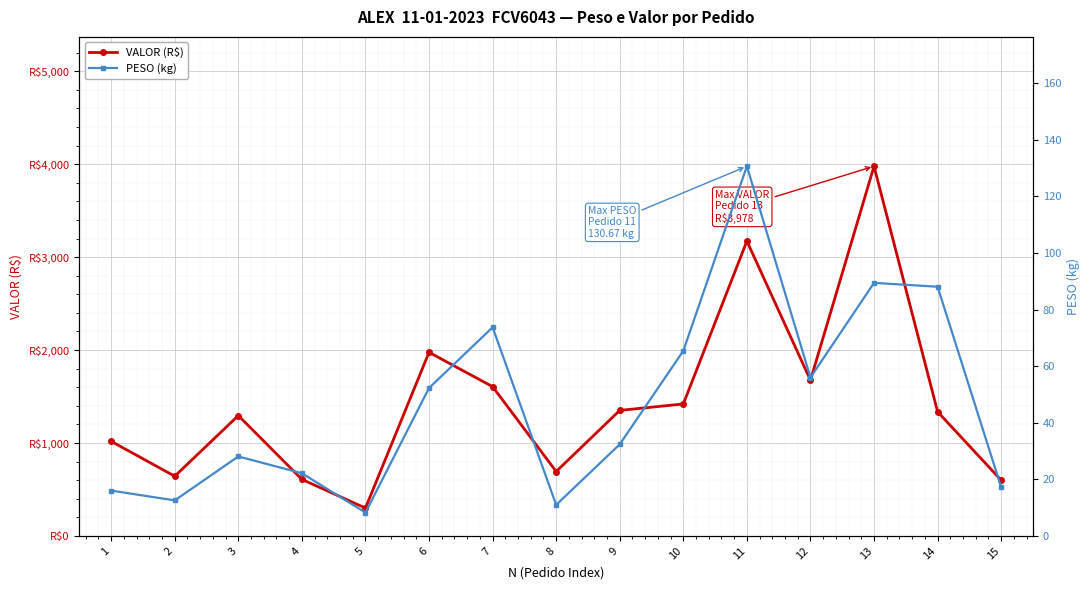

Between 8 and 14, which is larger?

14